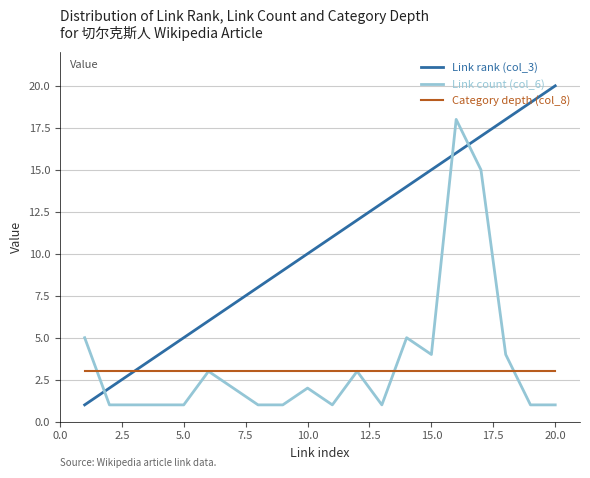

Which series has the largest range (max minus min)?

Link rank (col_3)